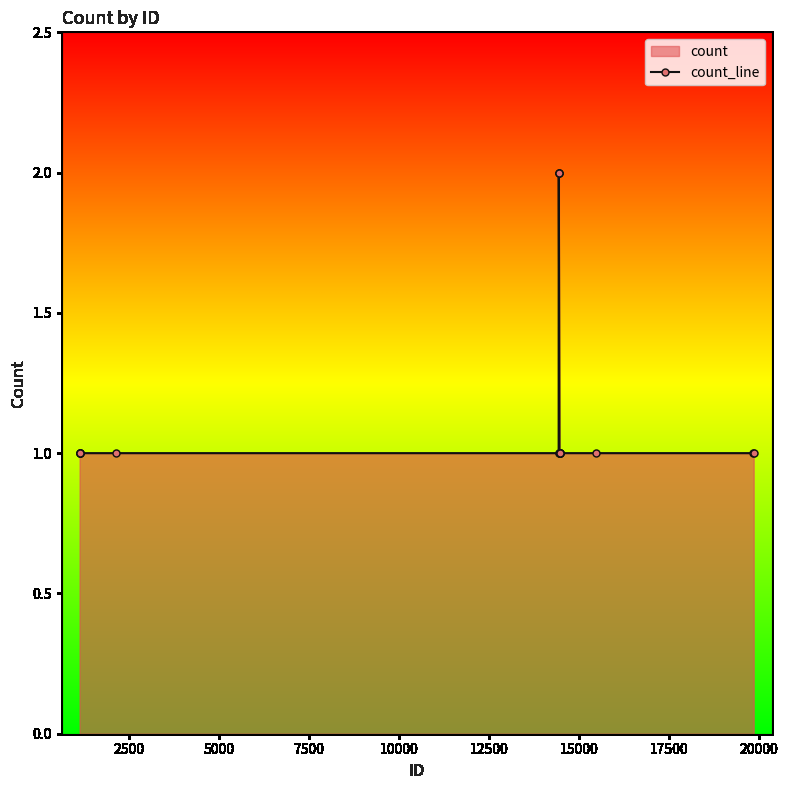

Count the number of values greater than 1.

3